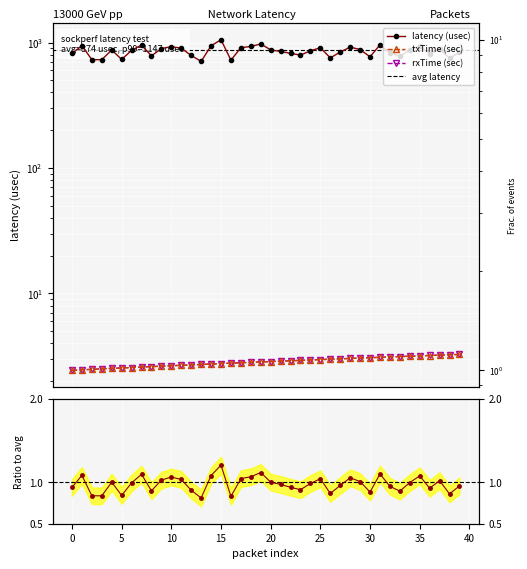

Is the value of latency_usec at 13 greater than the value of rxTime_sec at 22?

Yes